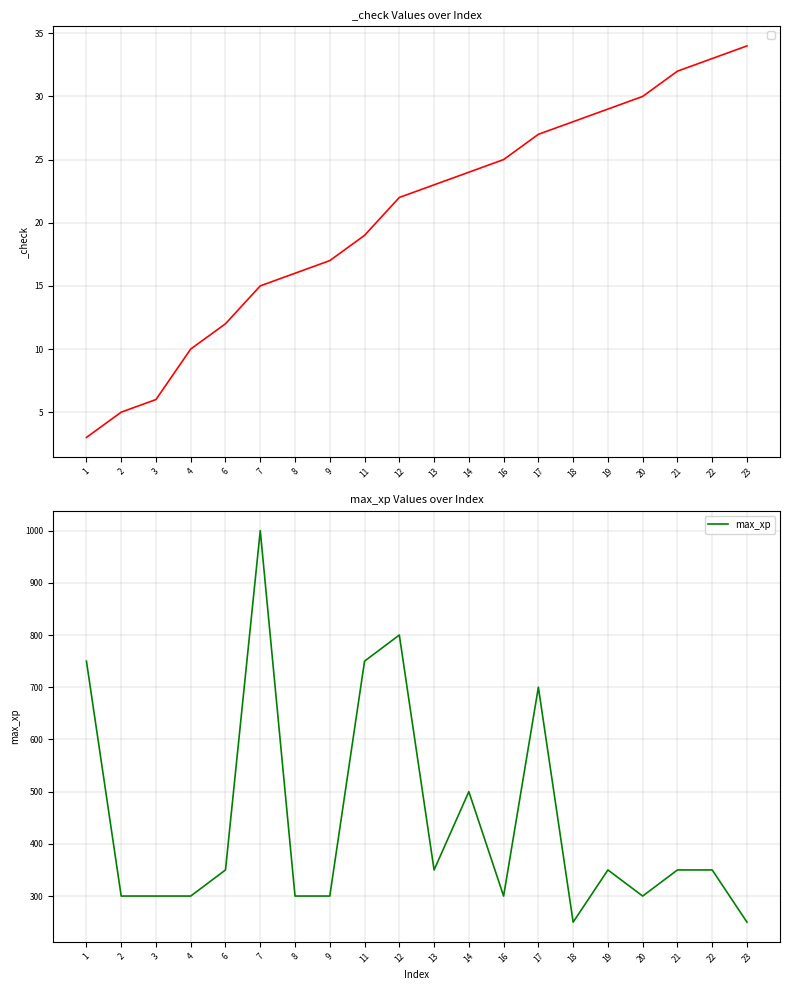

Count the number of categories in the chart.

20